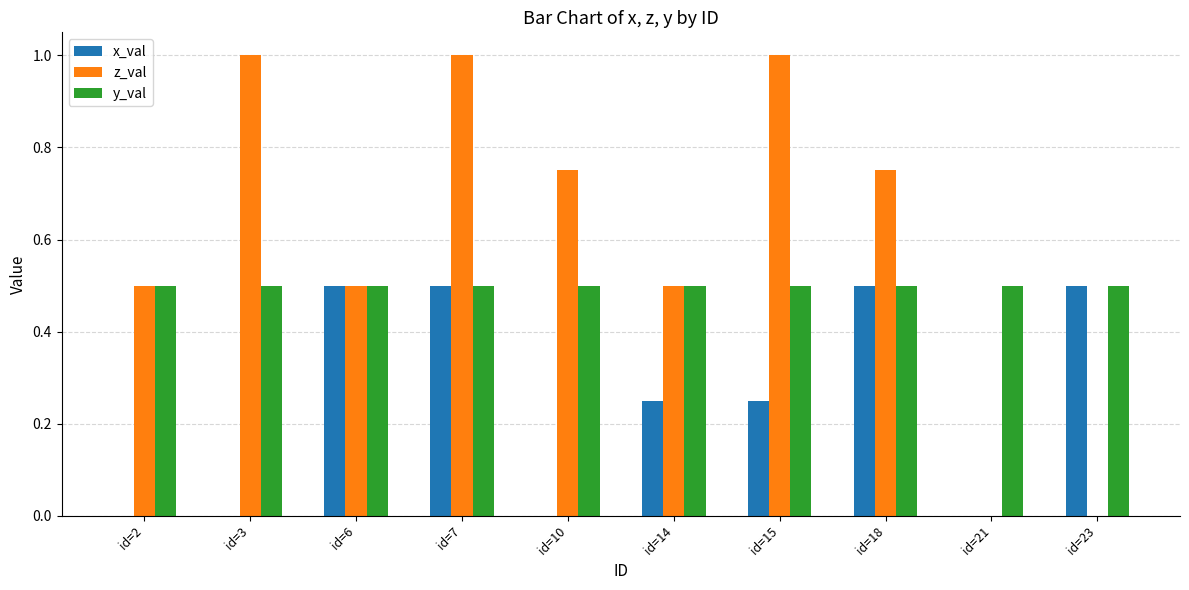

The value of x_val at id=23 is 0.1. True or false?

False